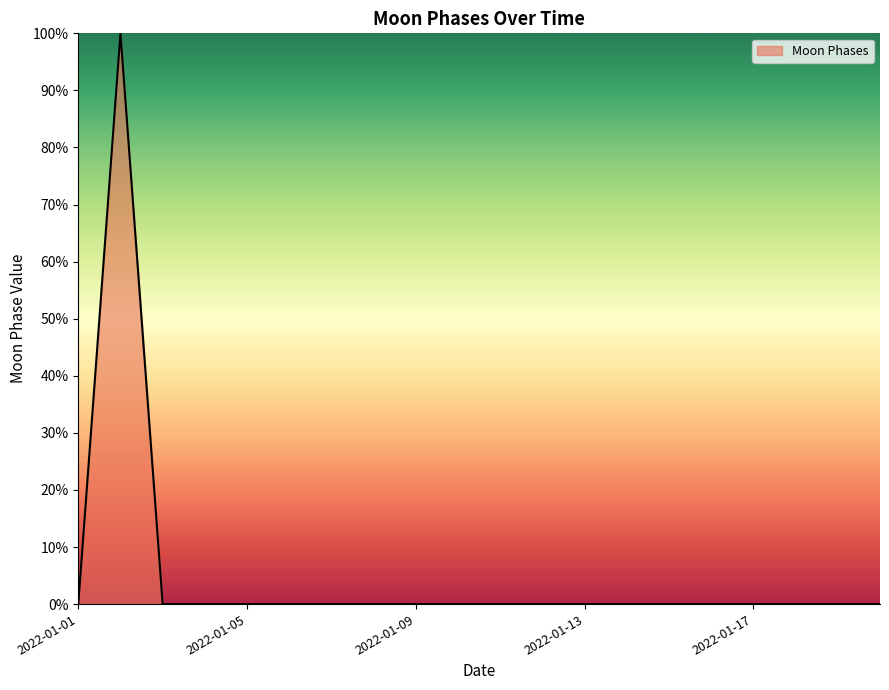

Does the chart have visible grid lines?

No